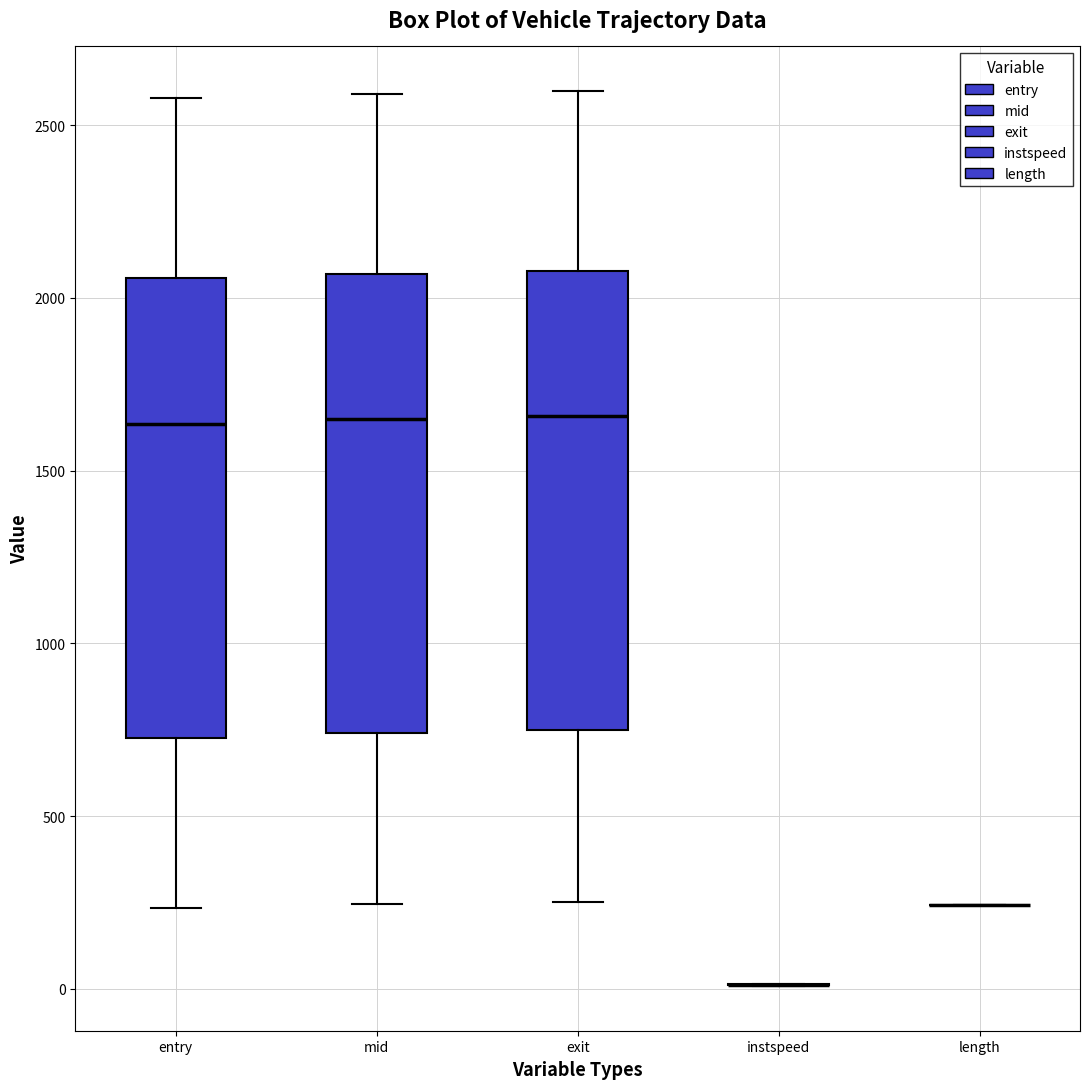

Where does the median line of the box for mid sit on the y-axis? The values are not printed on the chart, so give them approximately, as read against the axis.

1650